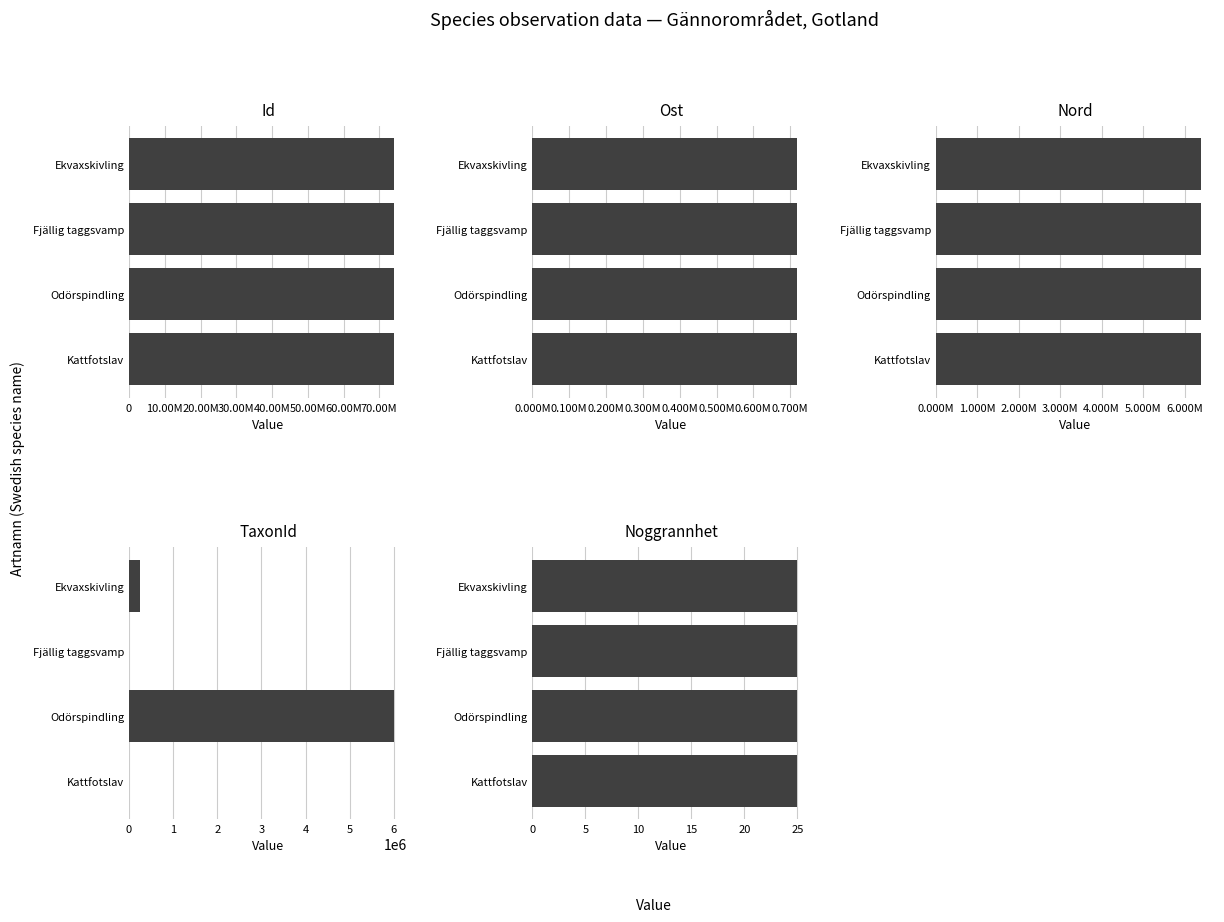

The value of Id at 10.00M is 113731531.7. True or false?

False